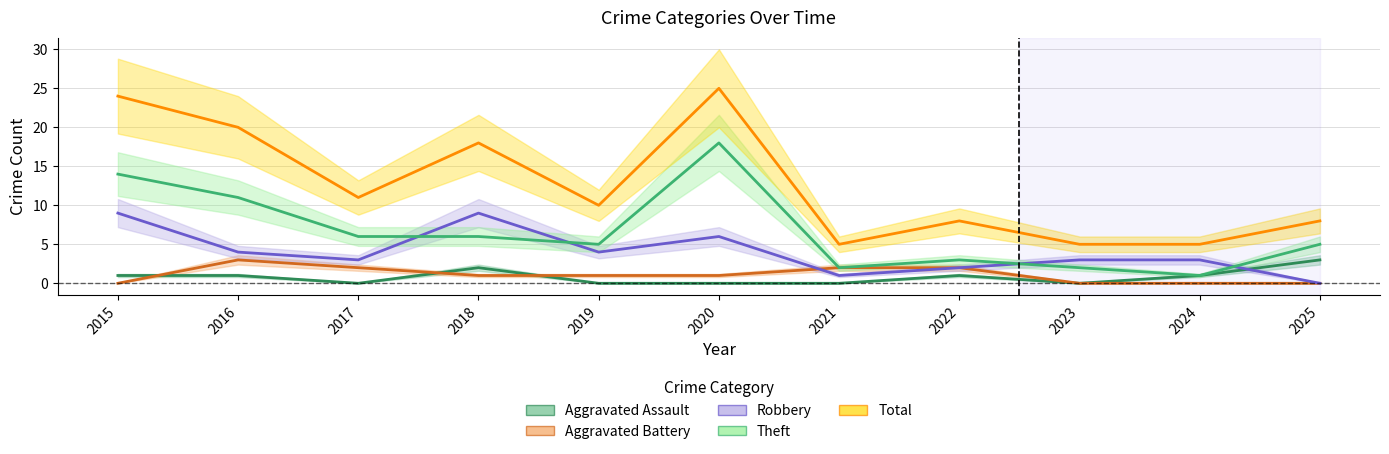

What is the sum of the Robbery values at 2025 and 2020?

6